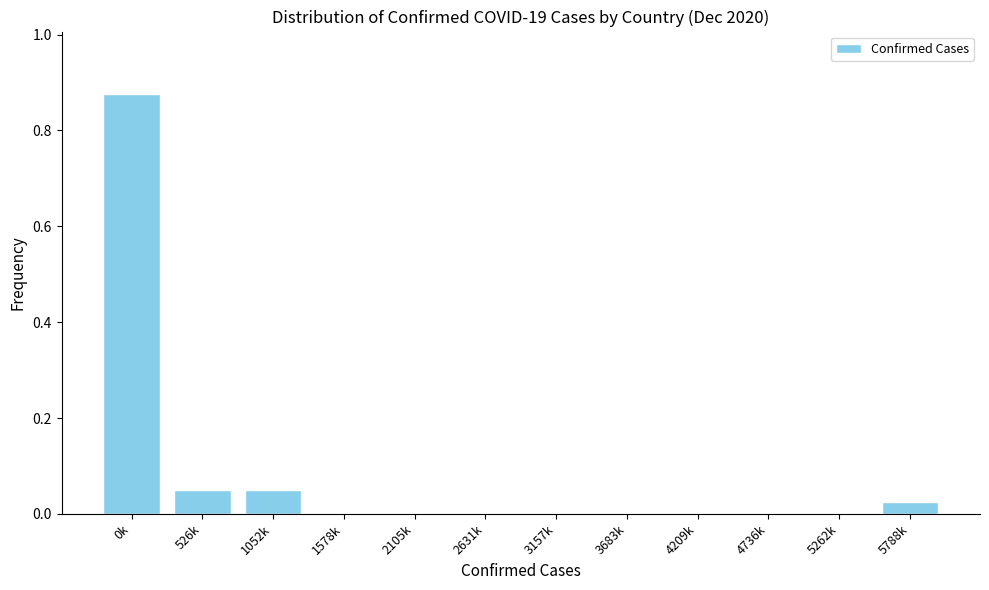

What is the sum of all values?

1.0